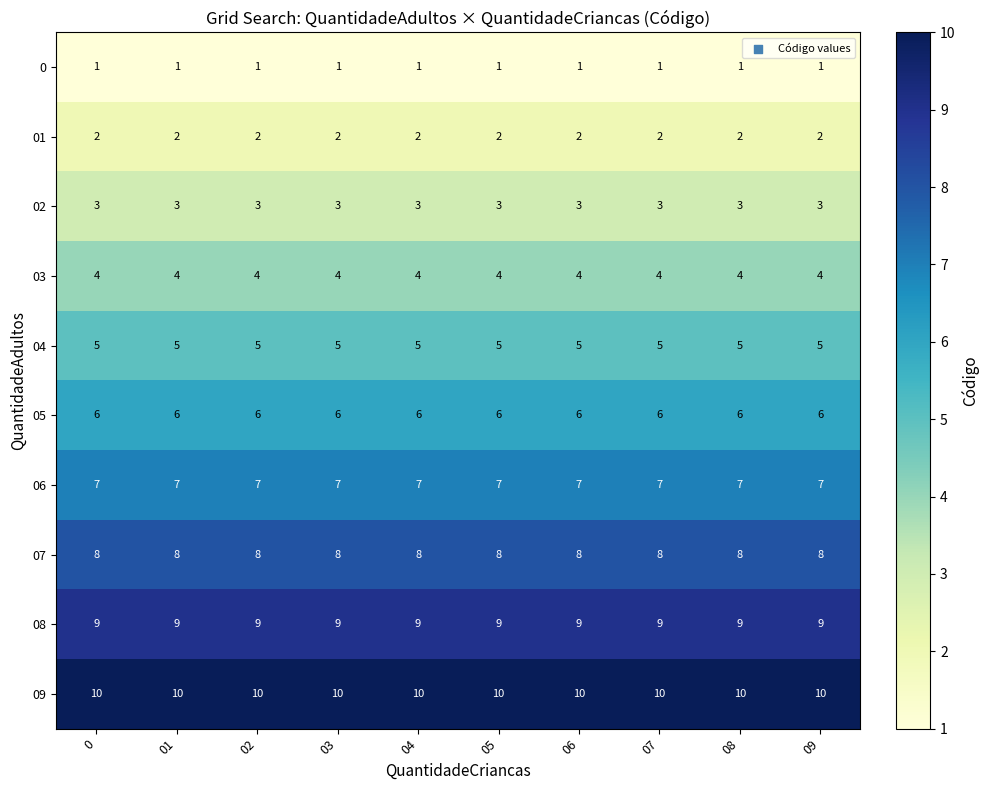

What is the average value of the 04 series?

5